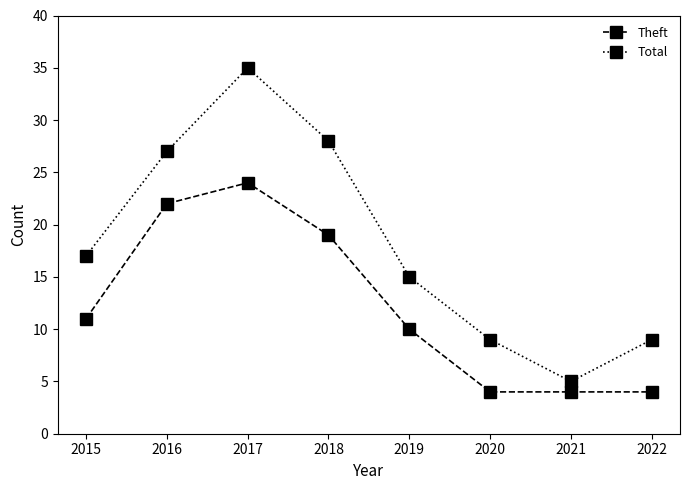

Rank the series by their average value, from lowest to highest.

Theft, Total